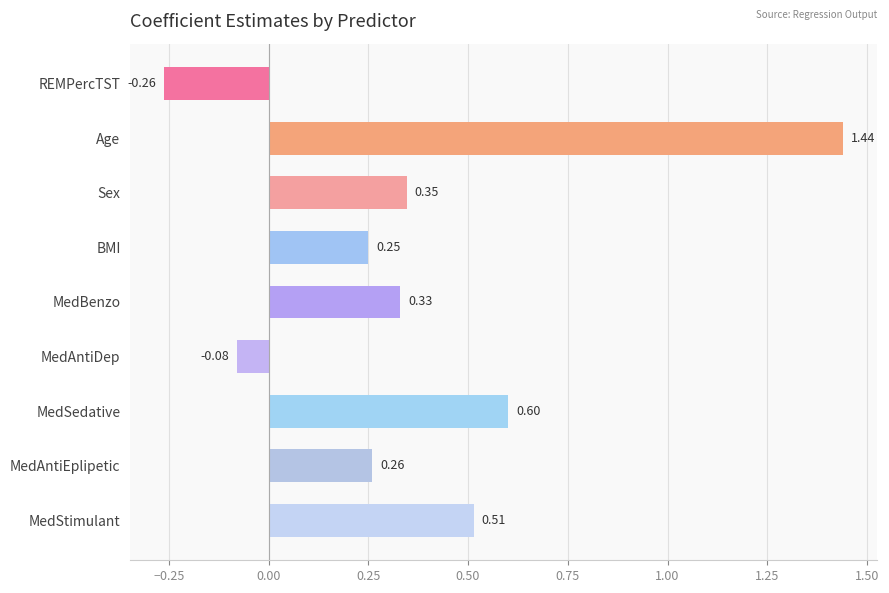

Which label corresponds to the smallest value in the chart?

REMPercTST